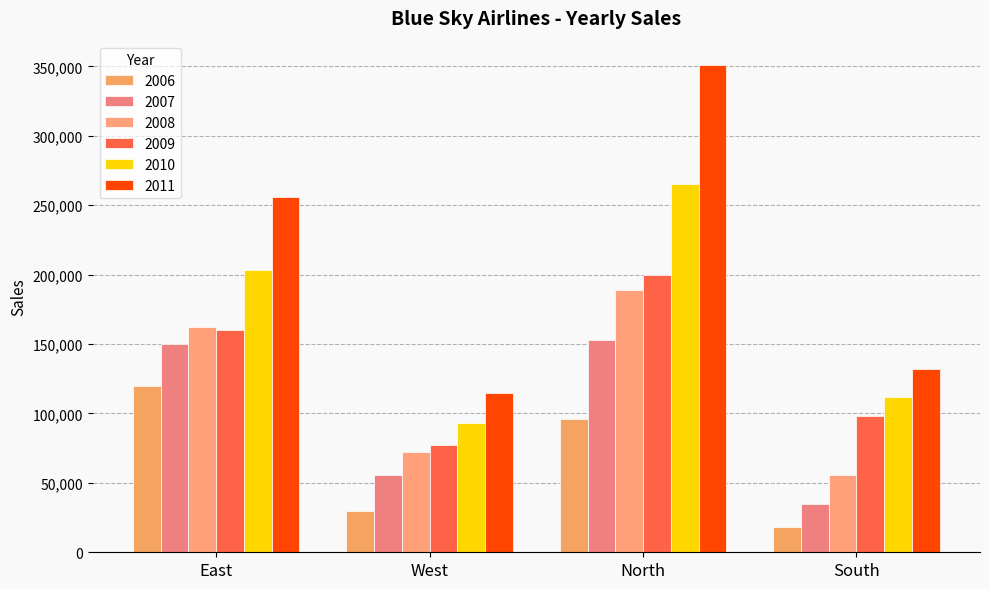

What is the label of the 1st bar from the right?

South